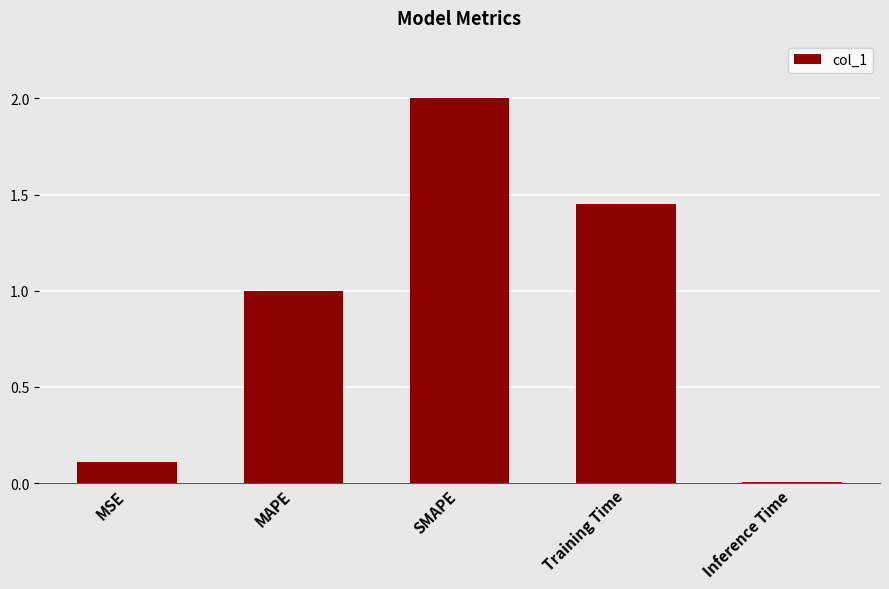

What is the maximum value shown in the chart?

2.0